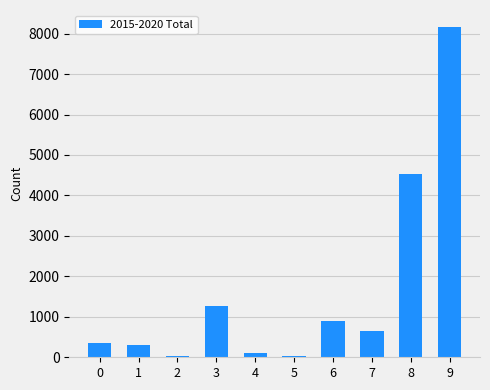

True or false: the data shows 114 at 4.

True